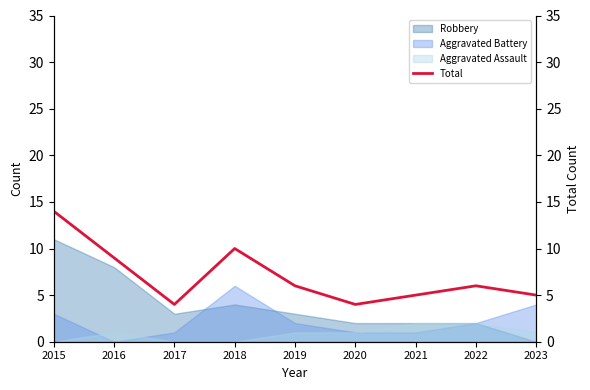

Reading left to right, transcribe all the data shown in this chart.

14	9	4	10	6	4	5	6	5